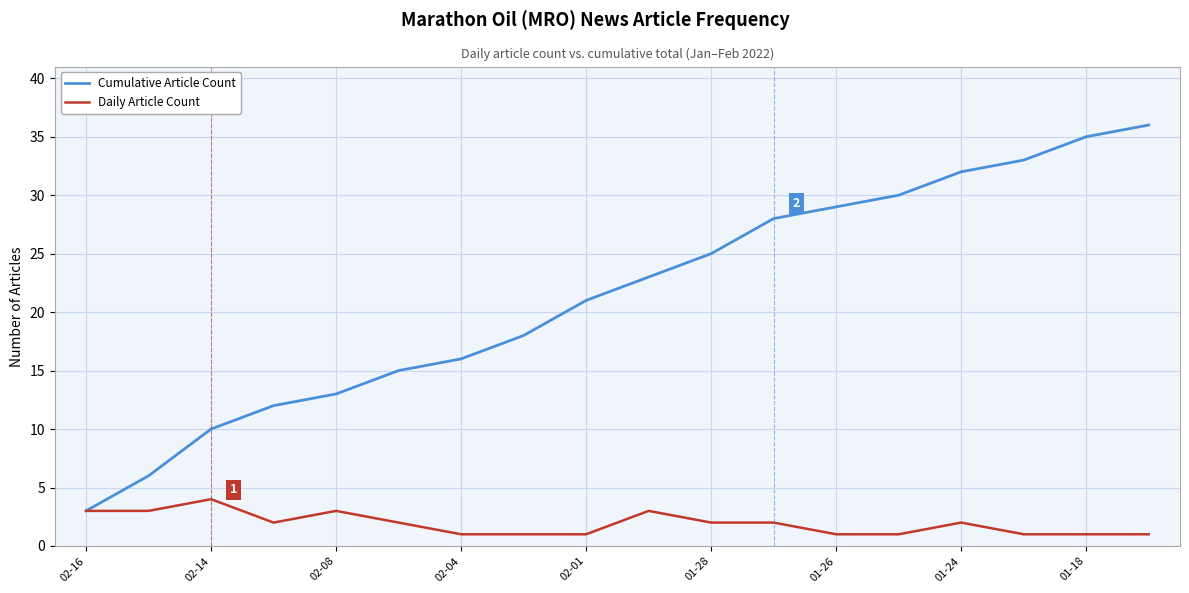

What is the average value of the Daily Article Count series?

2